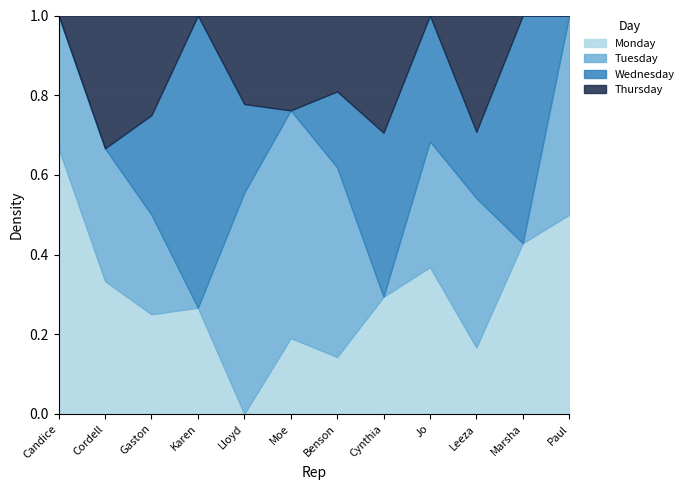

At which label does Wednesday reach its minimum?

Candice